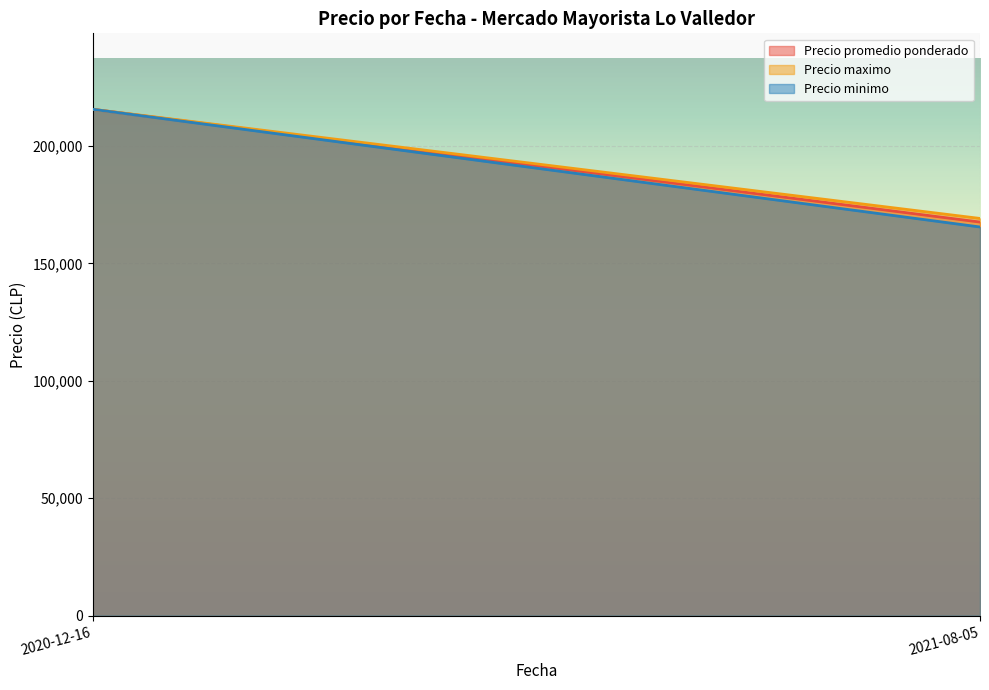

At which category does the chart reach its minimum across all series?

2021-08-05